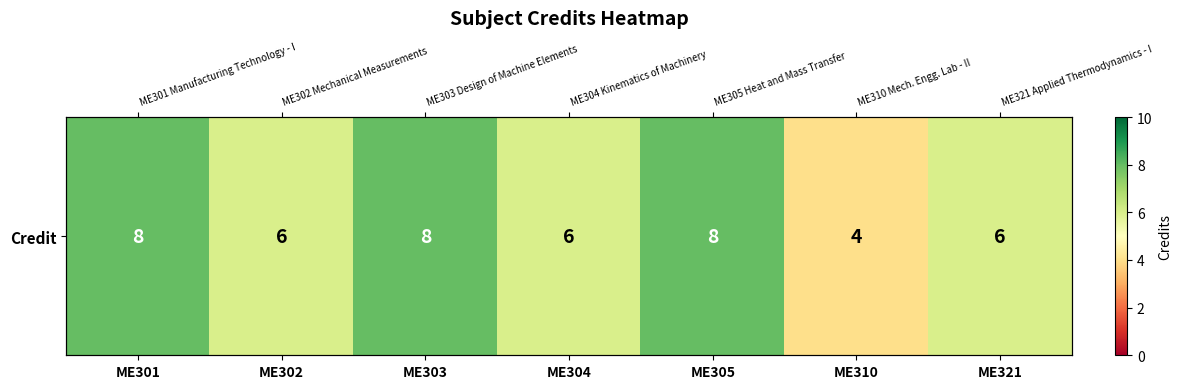

How many categories are shown in the chart?

7